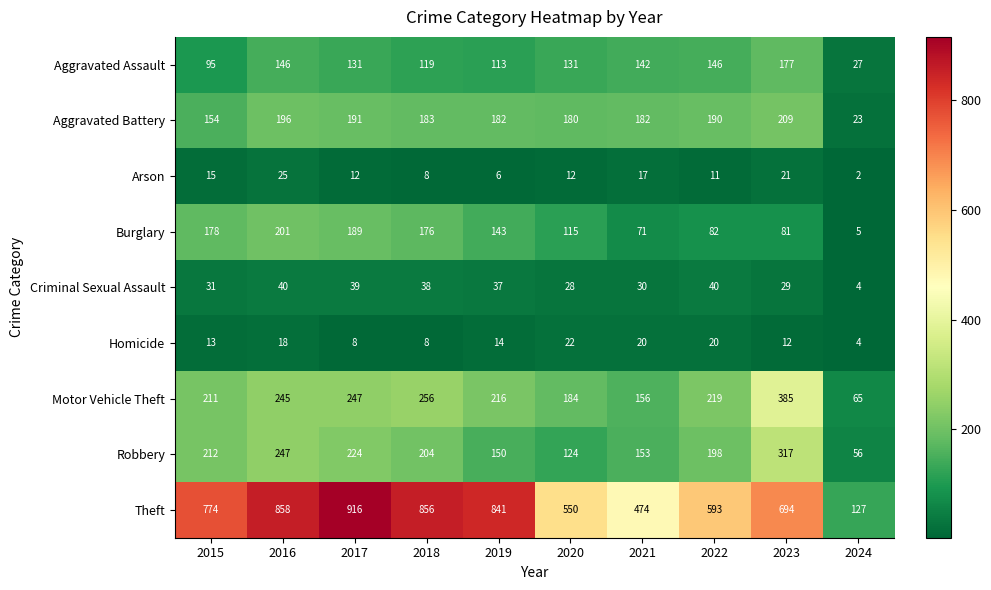

Which series changed the most between 2017 and 2022?

Theft